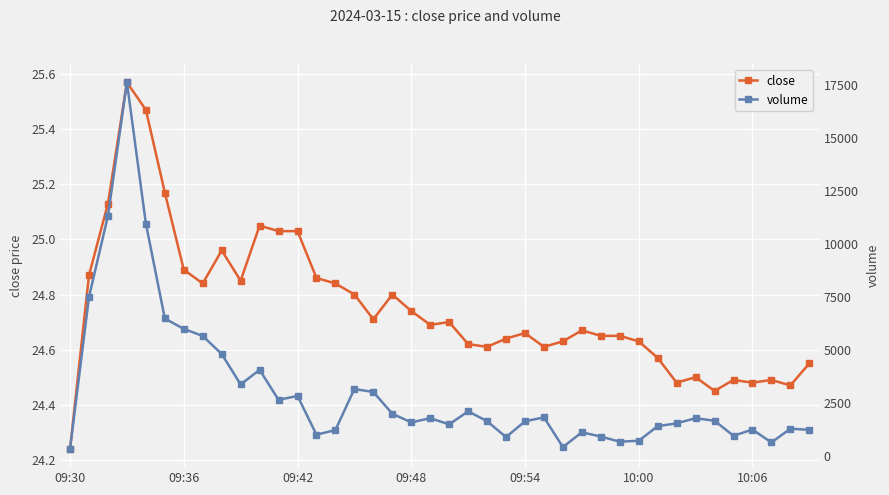

What value does the volume series have at 35?

938.0